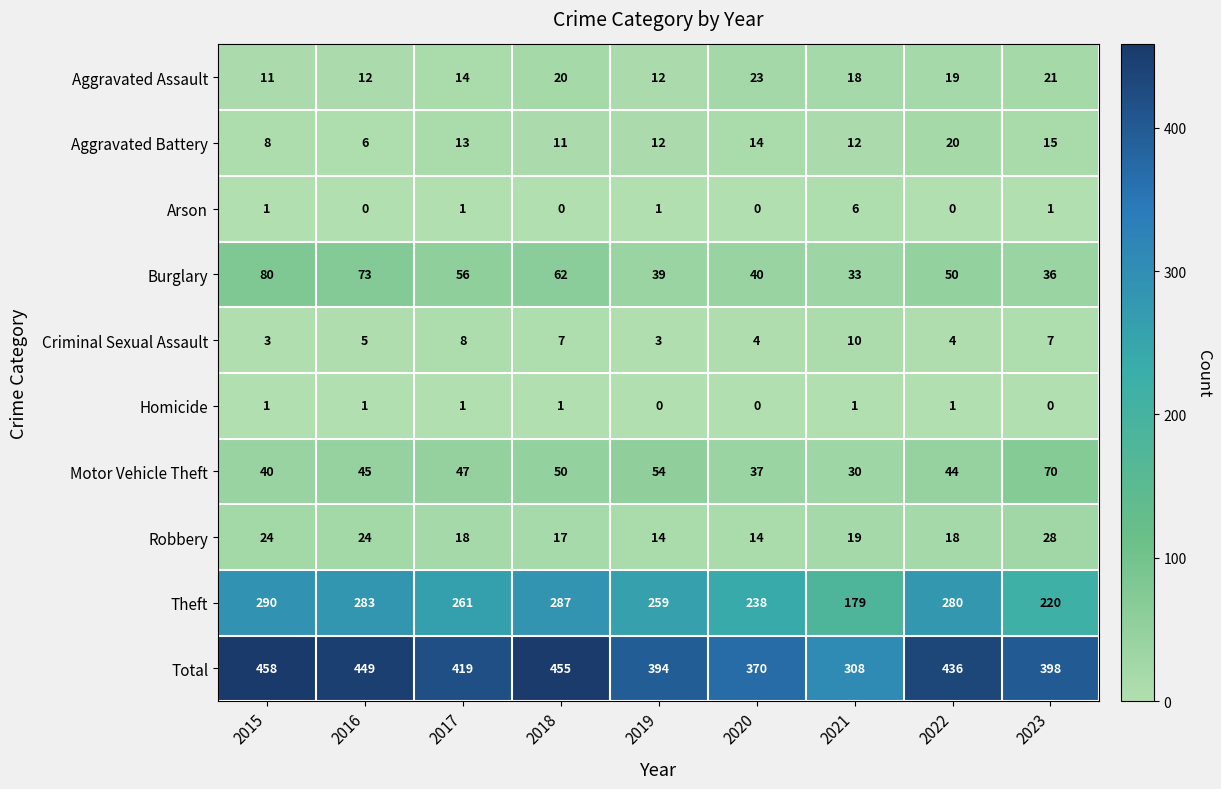

Rank the series at 2021 from highest to lowest value.

Total, Theft, Burglary, Motor Vehicle Theft, Robbery, Aggravated Assault, Aggravated Battery, Criminal Sexual Assault, Arson, Homicide